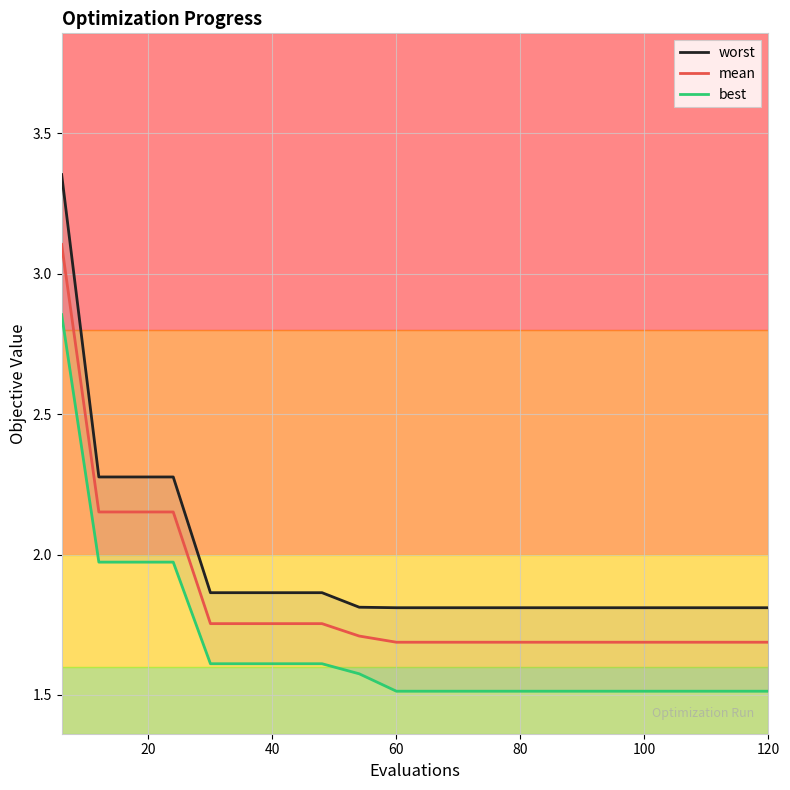

What is the lowest value of the mean series?

1.7